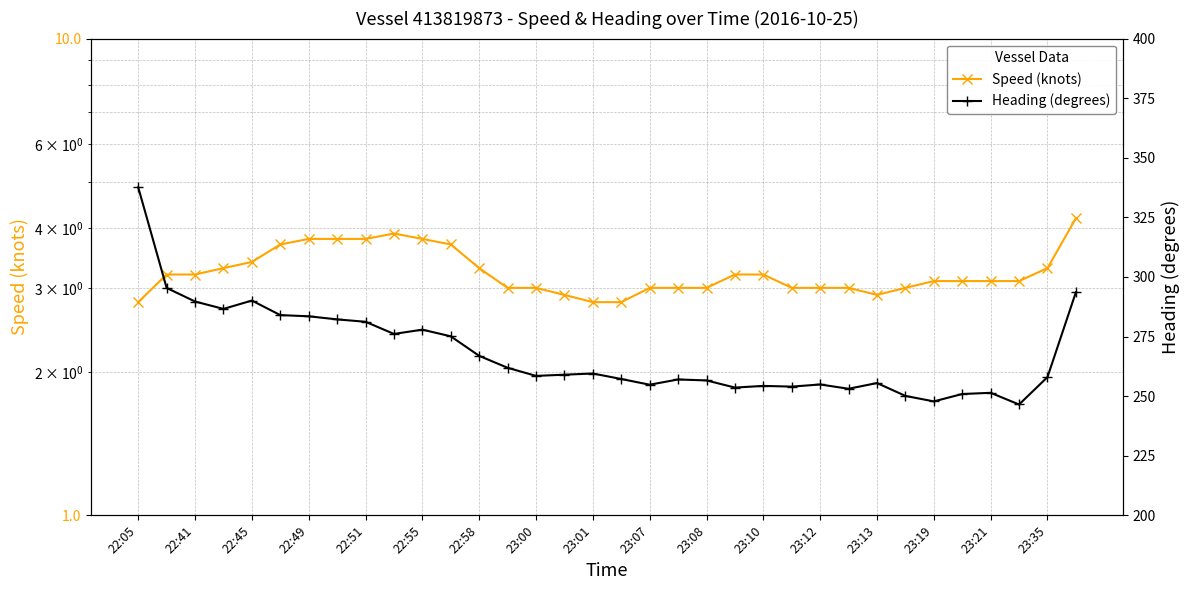

How many series are shown in this chart?

2